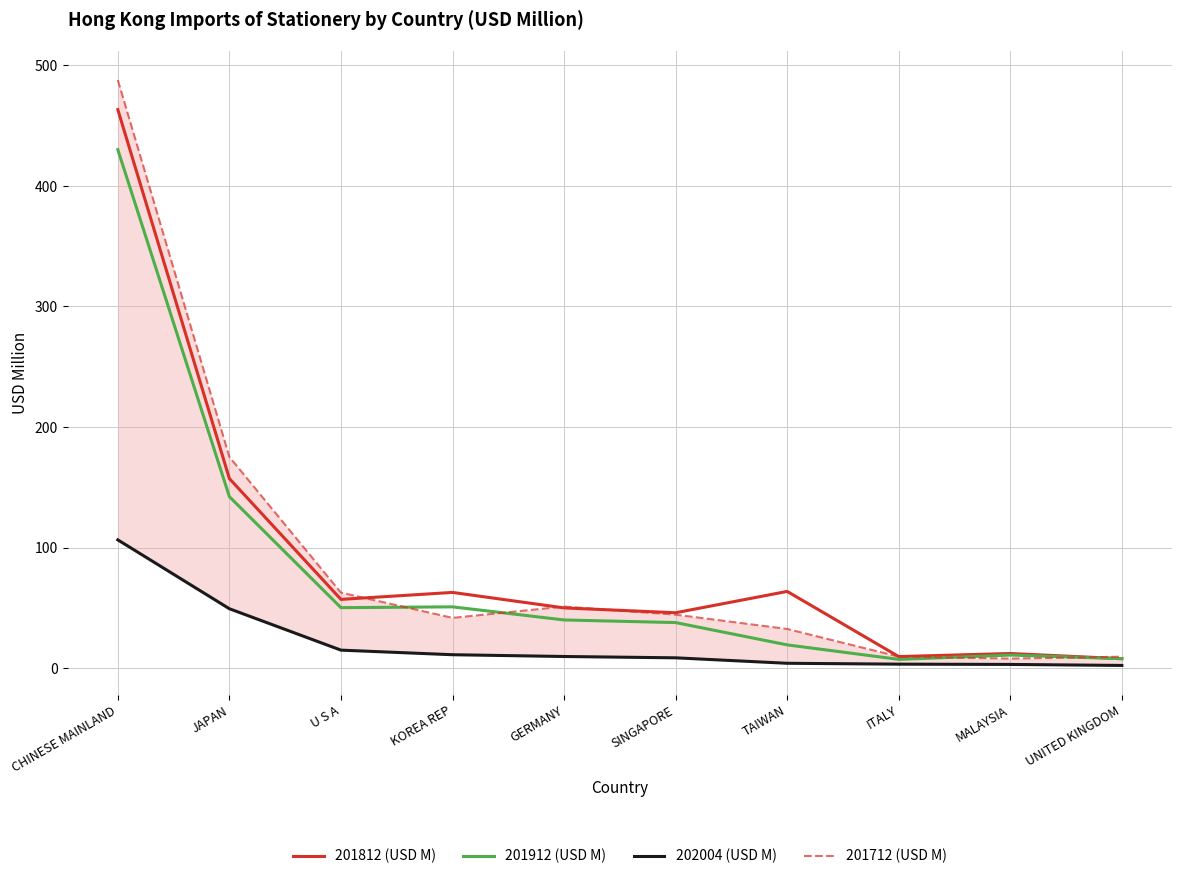

What are all the series names shown in the legend?

201812 (USD M), 201912 (USD M), 202004 (USD M), 201712 (USD M)